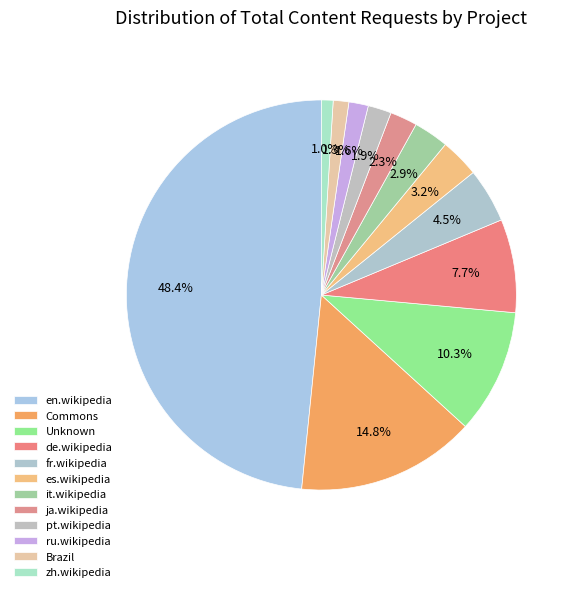

Is it true that es.wikipedia is 3% of the pie?

True